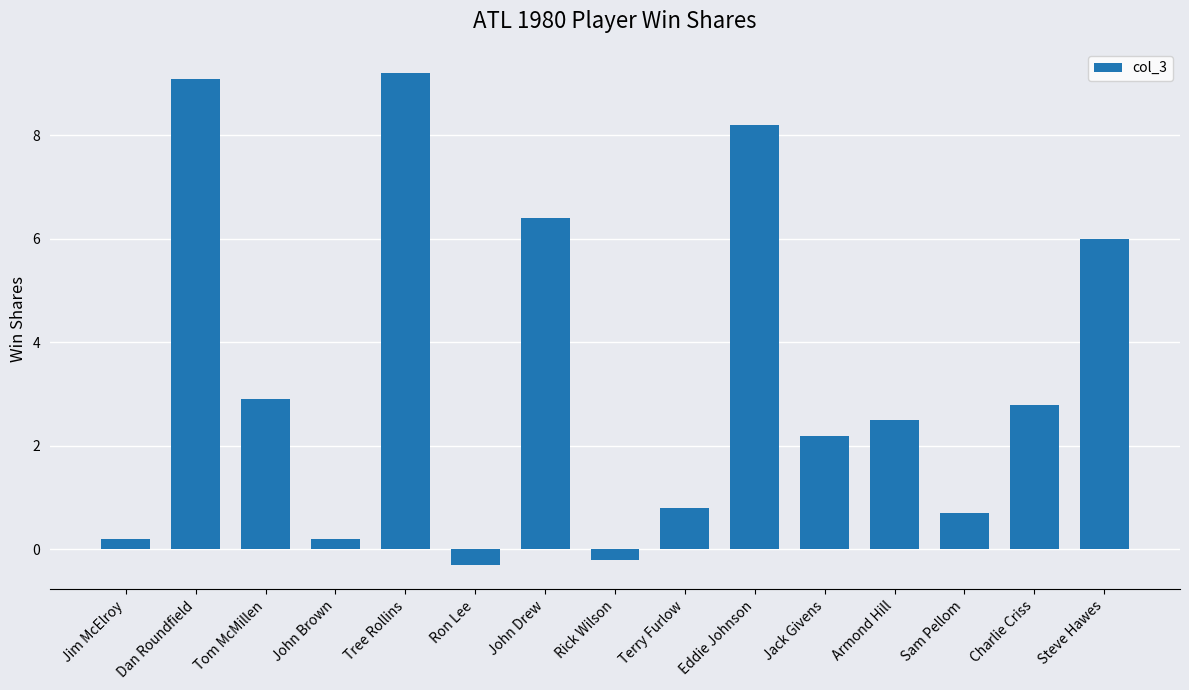

What is the average value?

3.4